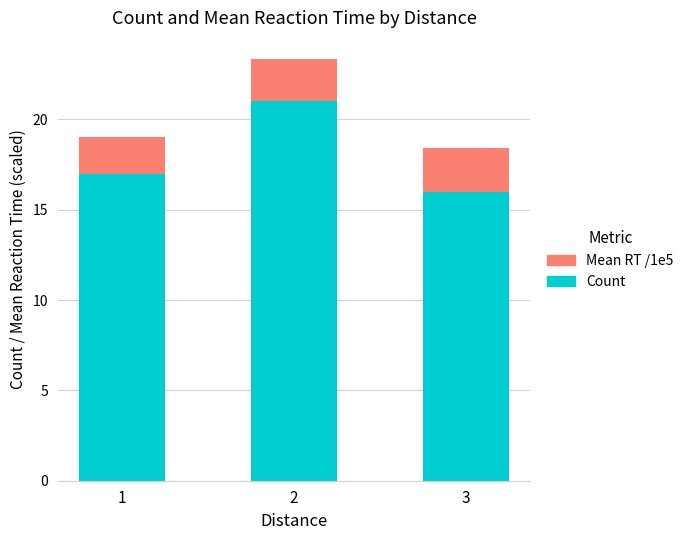

What is the total value across all series at 2?

23.3